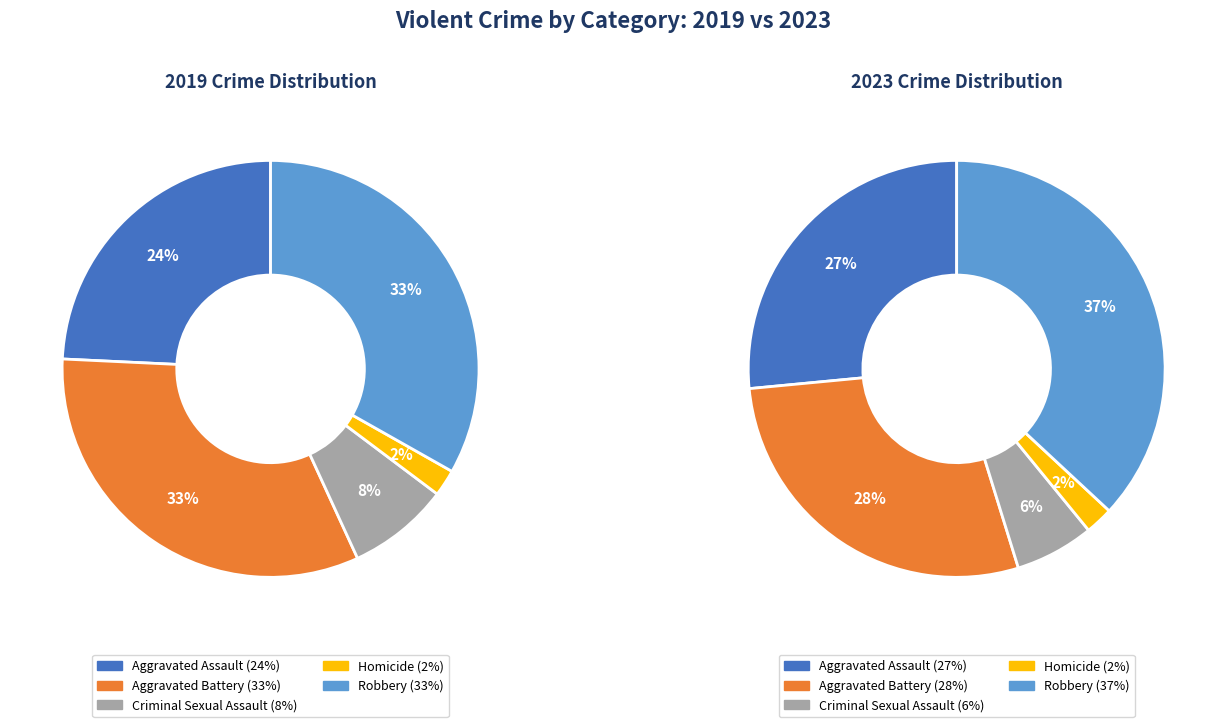

Which series has the widest spread of values?

values_2023